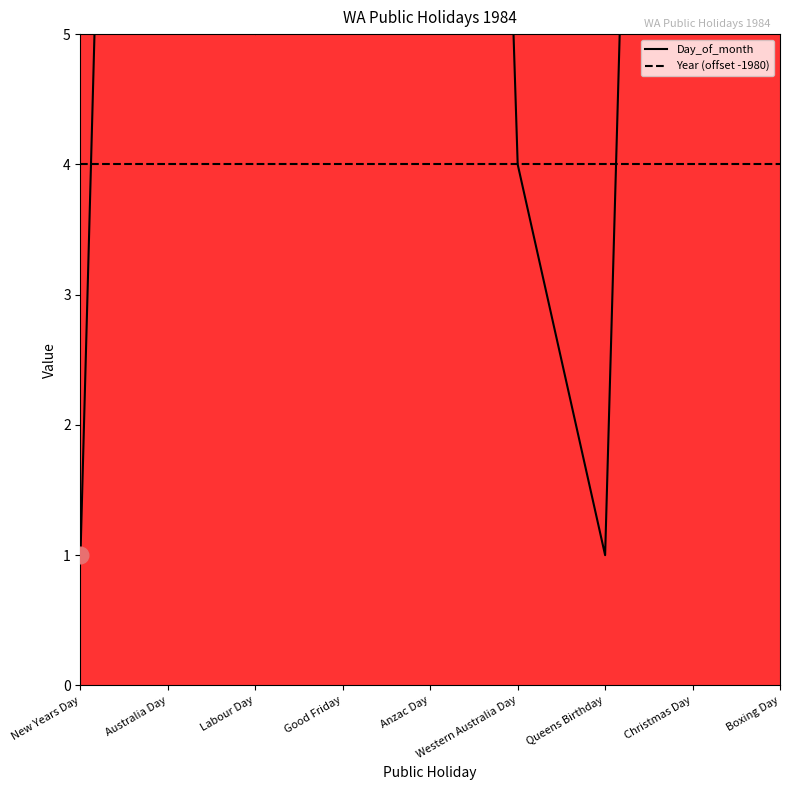

How many values exceed 20?

4